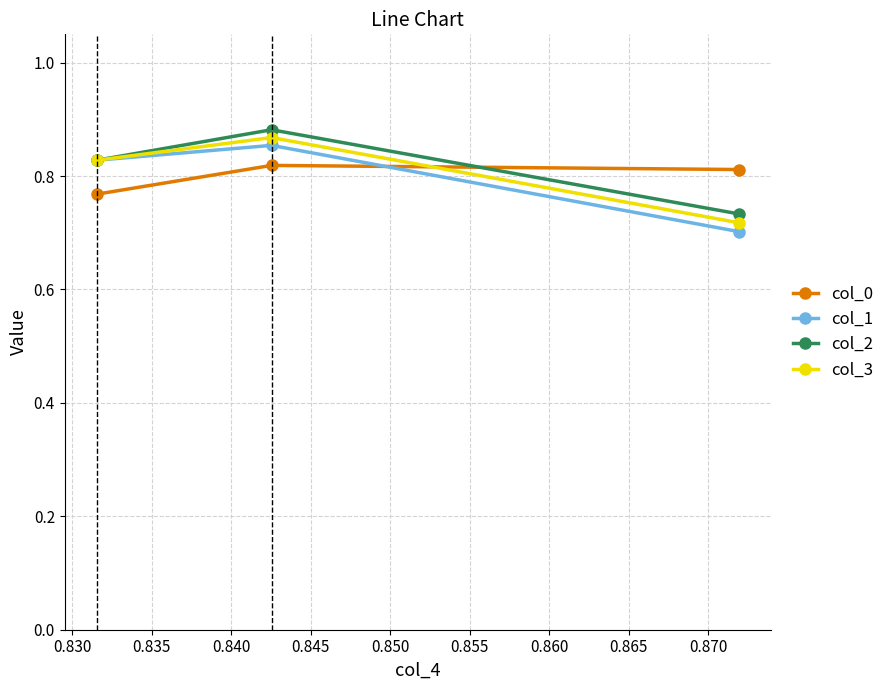

Which series has the widest spread of values?

col_1